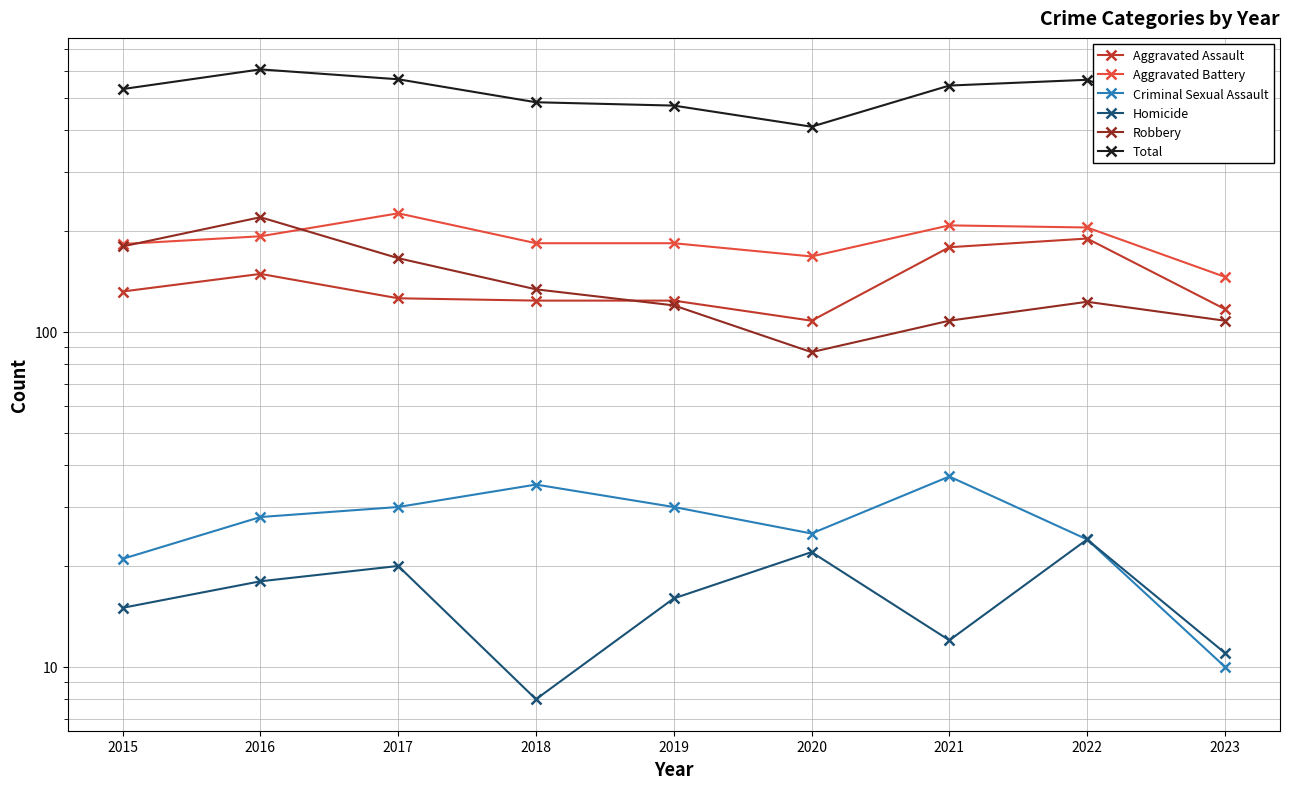

At which label does Aggravated Battery first exceed 184?

2016